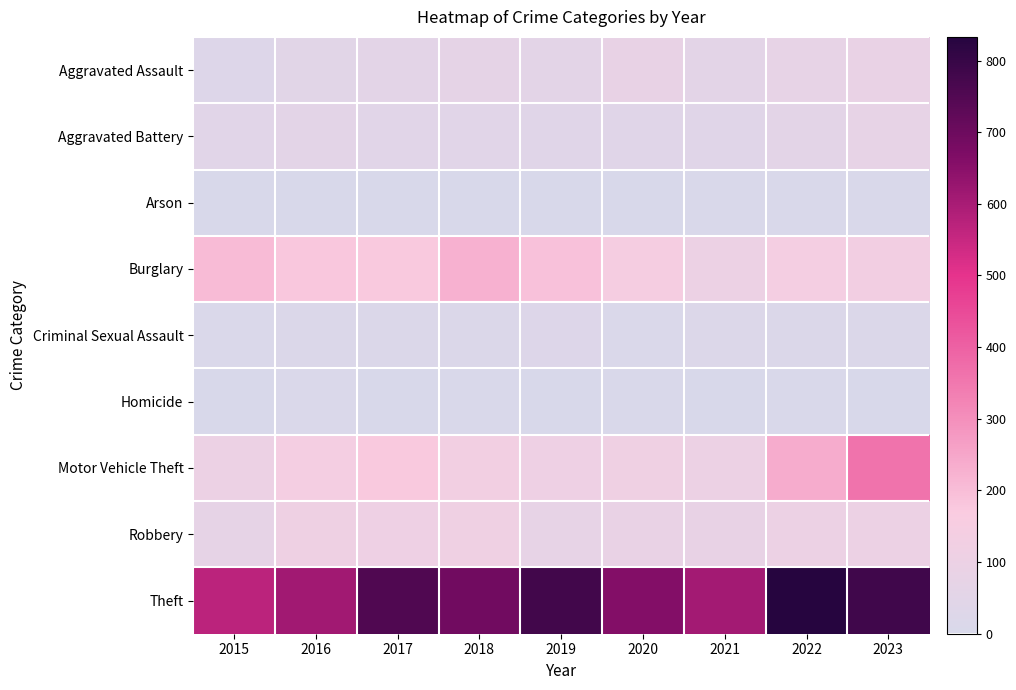

Reading left to right, extract all data points from this chart.

Aggravated Assault: 2015=28	2016=48	2017=54	2018=67	2019=58	2020=80	2021=55	2022=78	2023=83
Aggravated Battery: 2015=45	2016=56	2017=46	2018=46	2019=42	2020=43	2021=40	2022=59	2023=76
Arson: 2015=2	2016=3	2017=1	2018=4	2019=2	2020=3	2021=6	2022=7	2023=5
Burglary: 2015=203	2016=178	2017=176	2018=227	2019=190	2020=147	2021=100	2022=139	2023=134
Criminal Sexual Assault: 2015=11	2016=20	2017=19	2018=18	2019=28	2020=11	2021=21	2022=18	2023=17
Homicide: 2015=2	2016=8	2017=2	2018=5	2019=3	2020=6	2021=2	2022=6	2023=4
Motor Vehicle Theft: 2015=101	2016=138	2017=176	2018=129	2019=110	2020=116	2021=103	2022=238	2023=361
Robbery: 2015=70	2016=112	2017=109	2018=116	2019=76	2020=88	2021=82	2022=99	2023=102
Theft: 2015=567	2016=611	2017=754	2018=690	2019=778	2020=659	2021=607	2022=833	2023=783